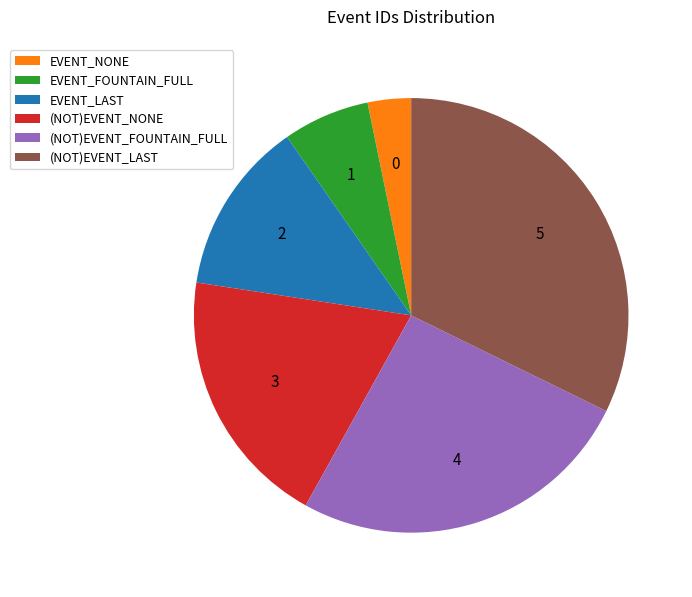

What is the largest slice in the pie chart?

(NOT)EVENT_LAST